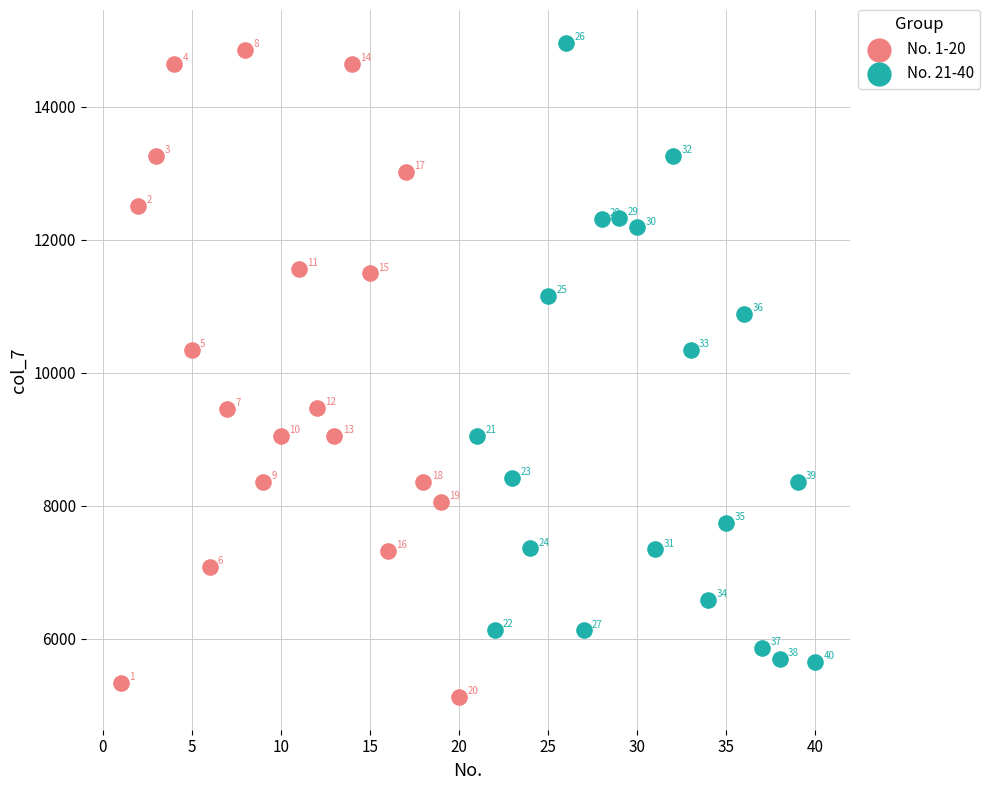

Which series contains the highest Y value?

No. 21-40